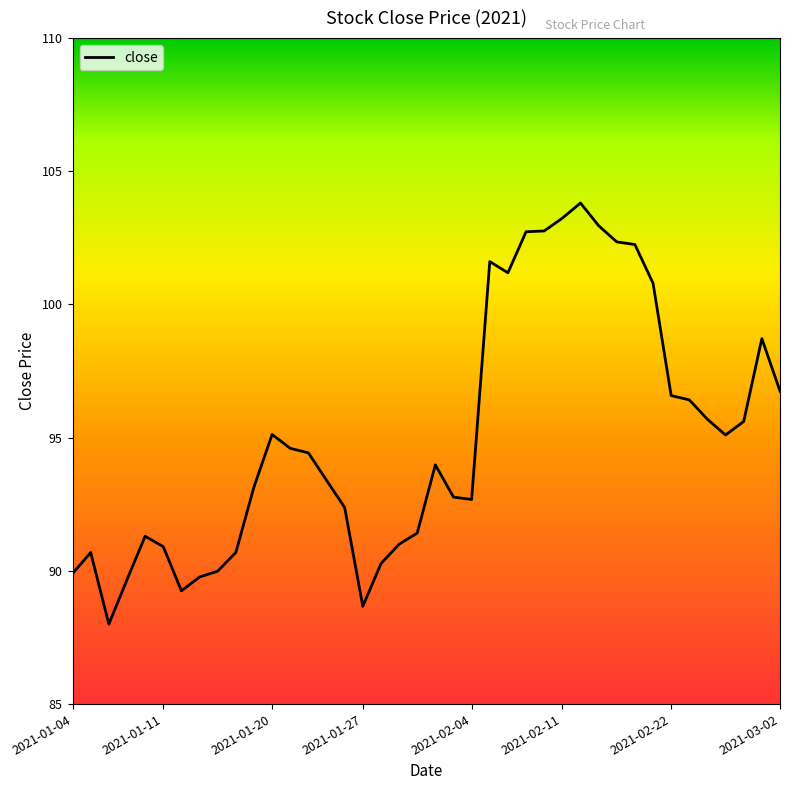

What is the minimum value shown in the chart?

88.0